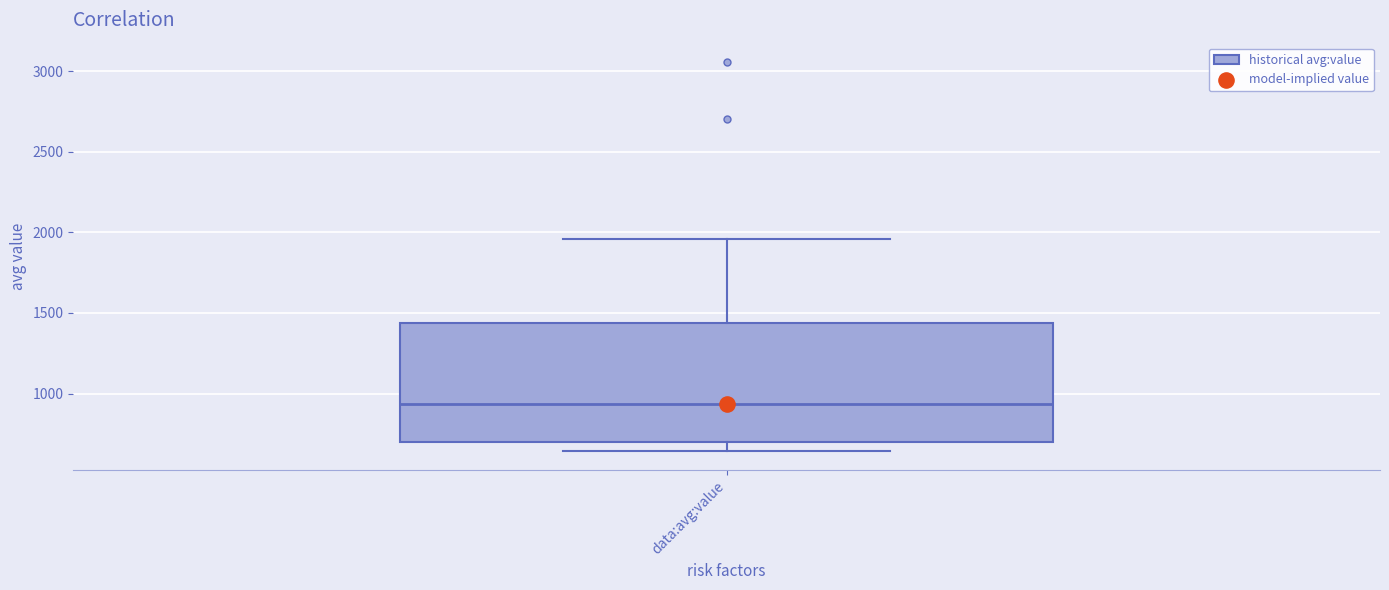

Where does the median line of the box for data:avg:value sit on the y-axis? The values are not printed on the chart, so give them approximately, as read against the axis.

950